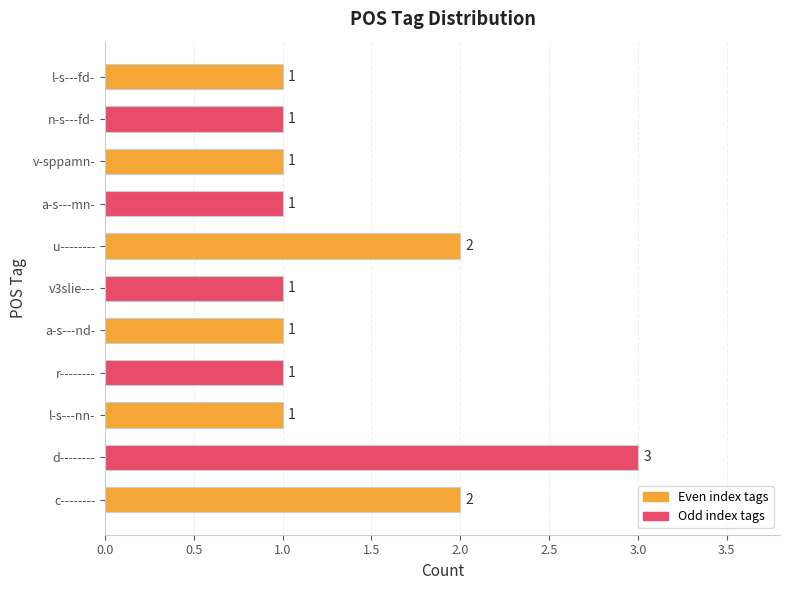

Reading bottom to top, extract all data points from this chart.

c--------=2	d--------=3	l-s---nn-=1	r--------=1	a-s---nd-=1	v3slie---=1	u--------=2	a-s---mn-=1	v-sppamn-=1	n-s---fd-=1	l-s---fd-=1